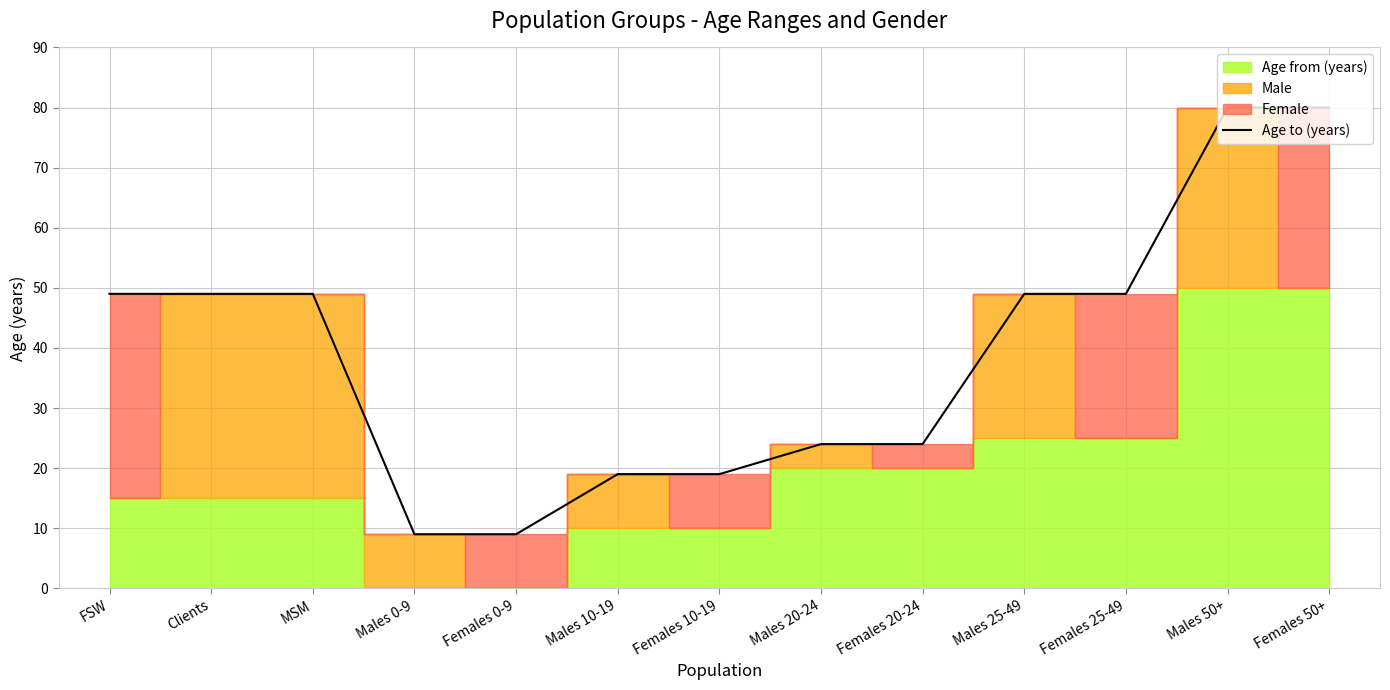

How many lines are shown in the chart?

1